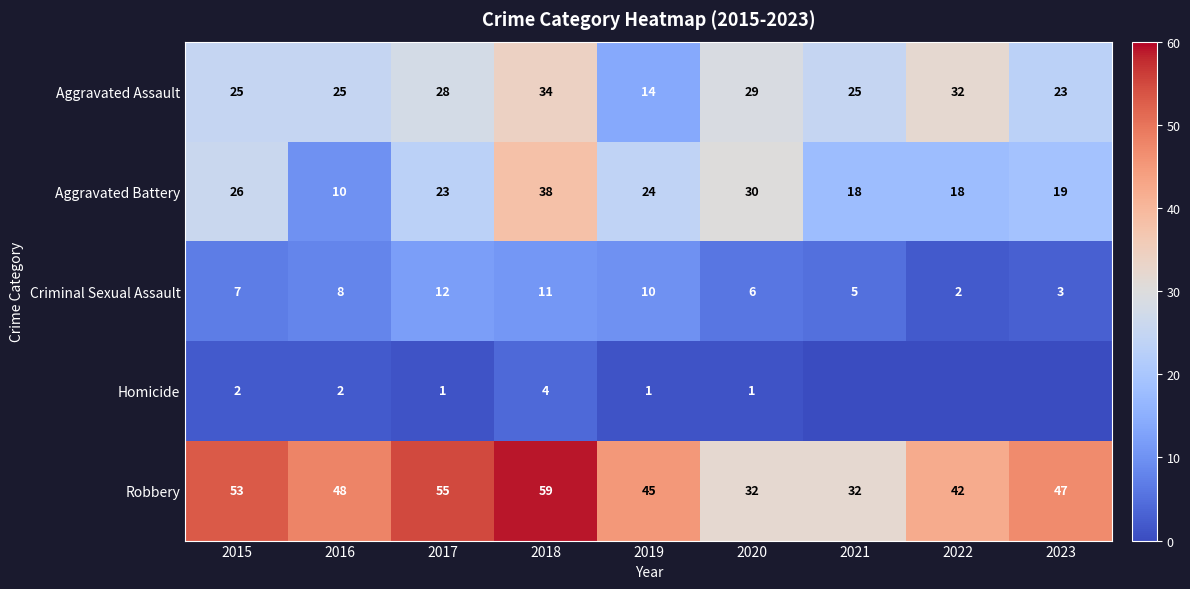

What is the sum of the Criminal Sexual Assault values at 2018 and 2020?

17